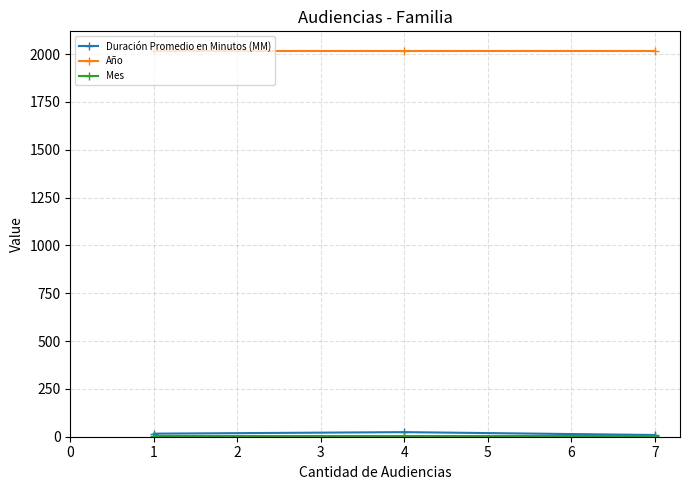

What is the maximum value for Año?

2018